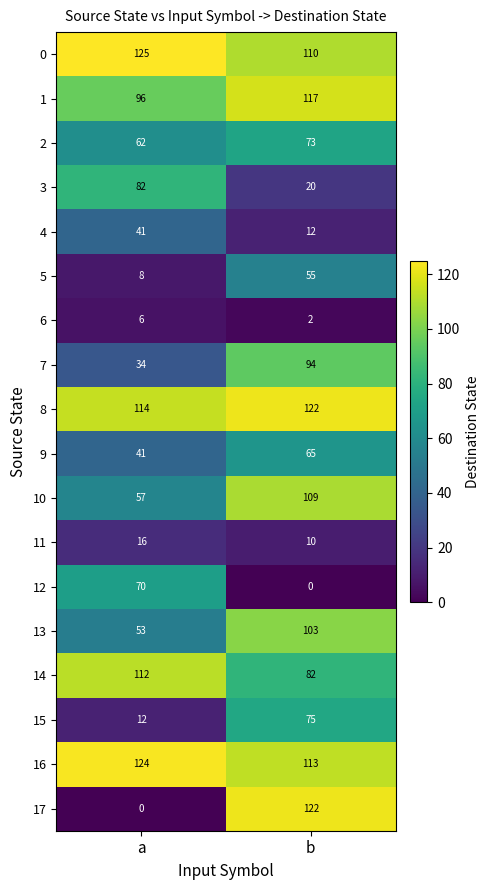

The 11 series shows 10 at b. True or false?

True